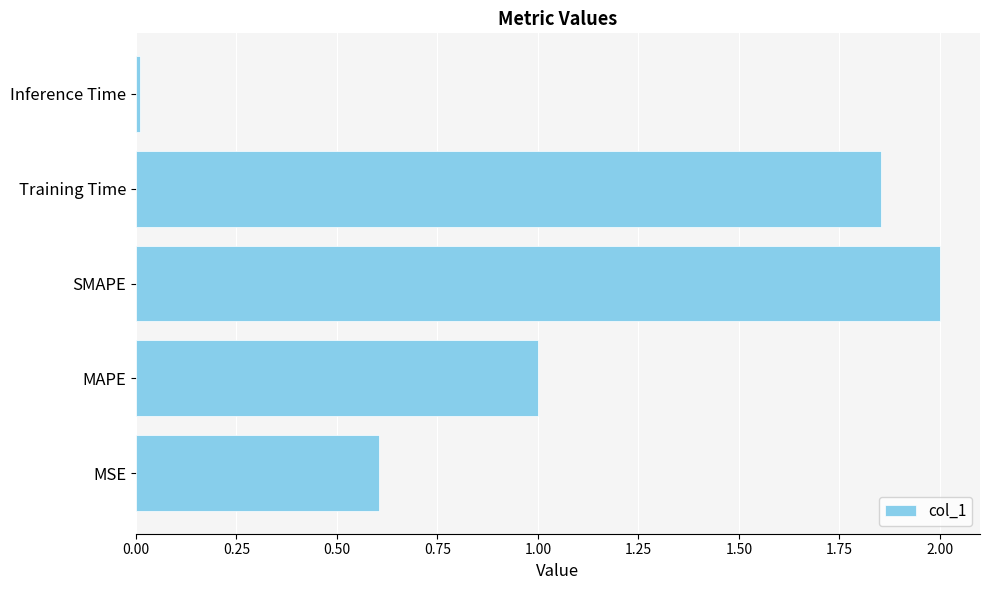

Does the chart contain stacked bars?

No